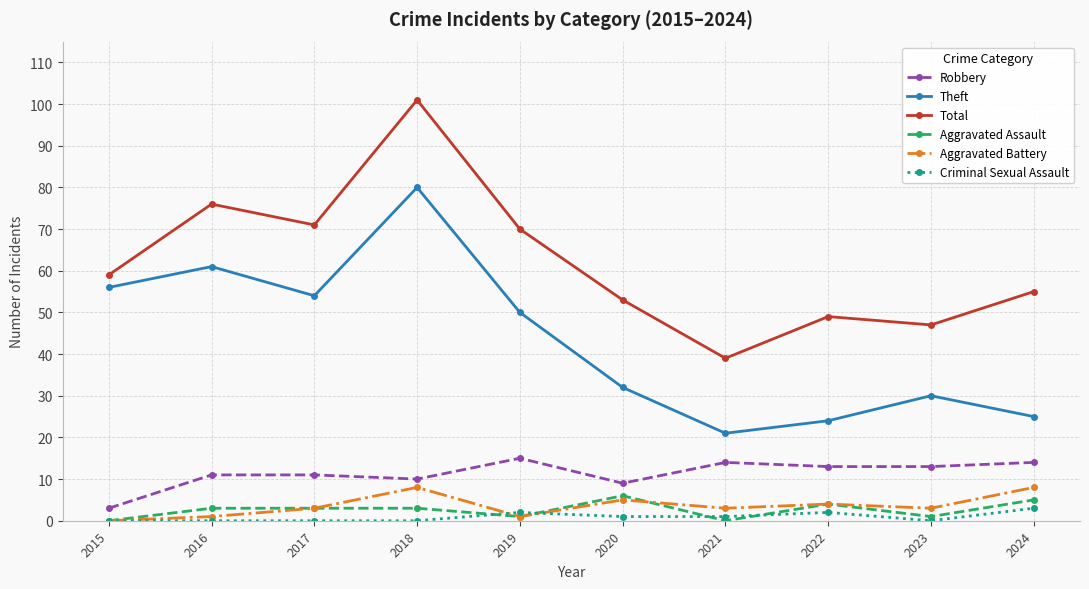

At how many categories does at least one series exceed 80?

1